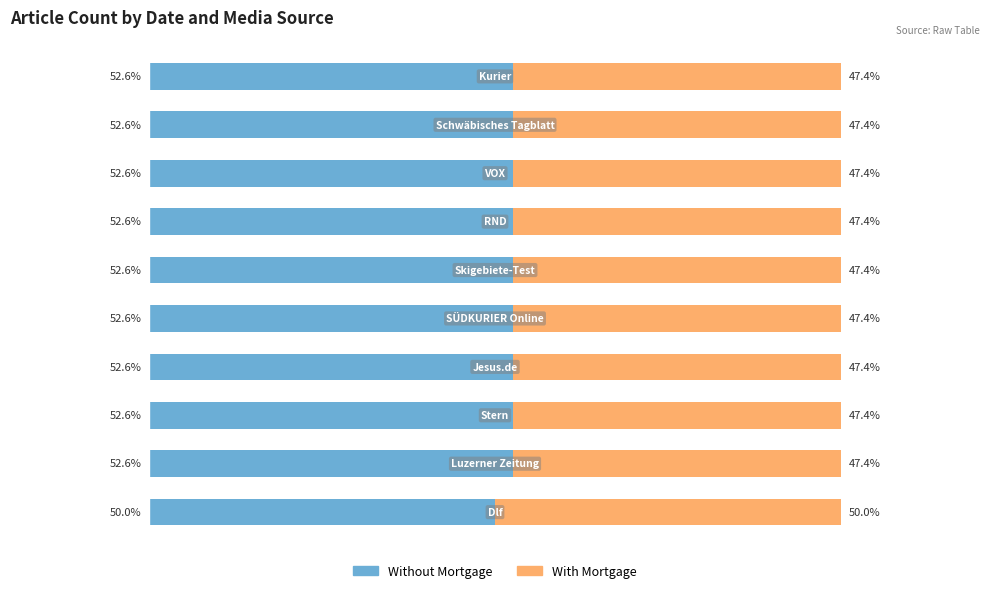

Rank the series by their average value, from highest to lowest.

Without Mortgage, With Mortgage